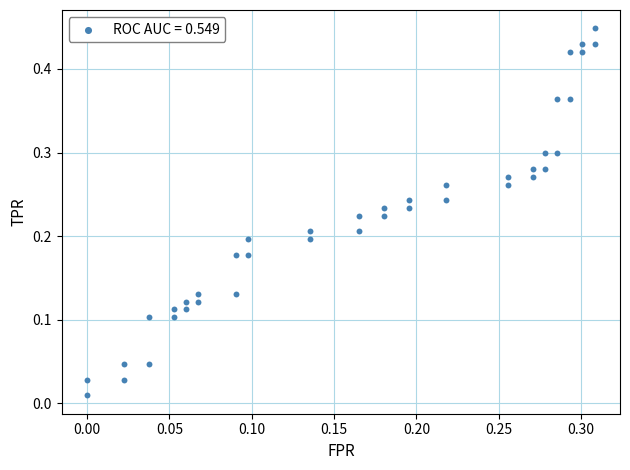

How many points are shown in the scatter plot?

40